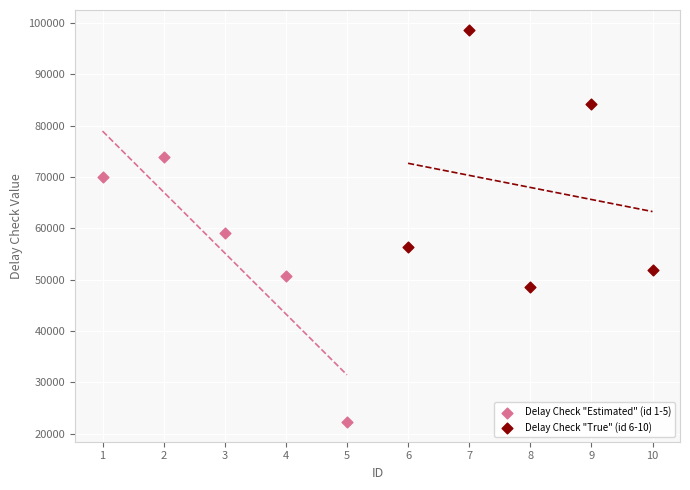

Which series has the largest Y range (max minus min)?

Delay Check "Estimated" (id 1-5)